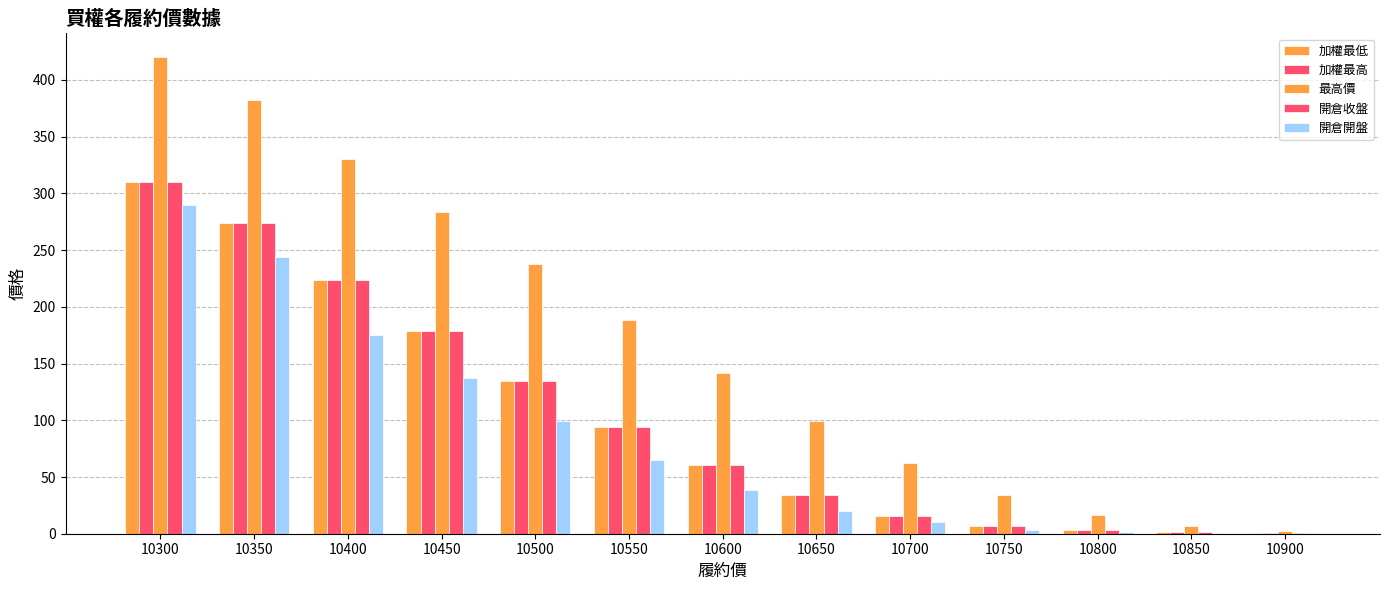

How many categories are shown in the chart?

13